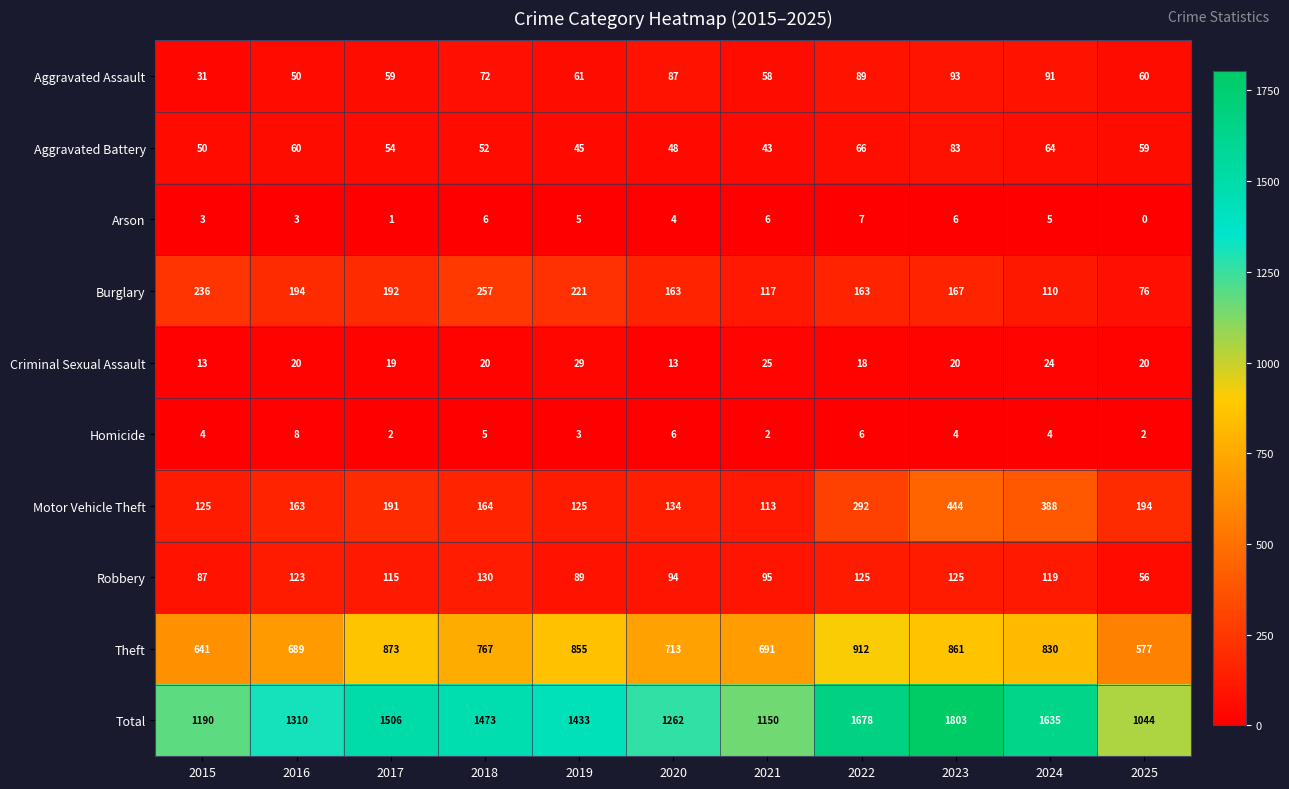

Is it true that Theft equals 608 at 2017?

False